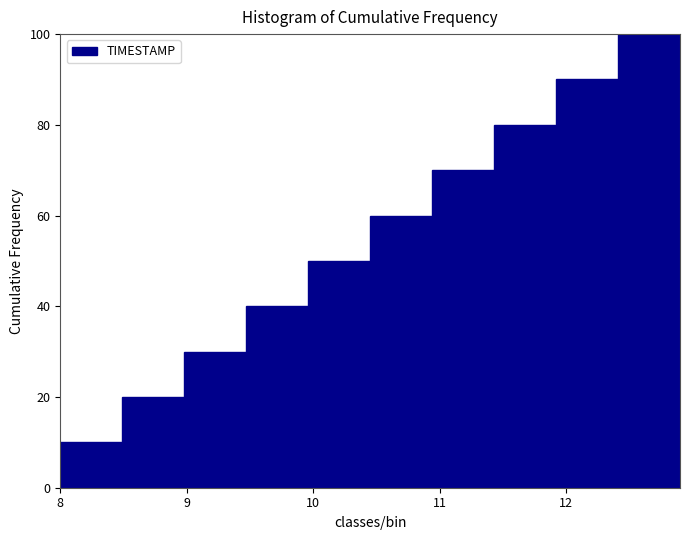

Which range on the x-axis has the tallest bar?

12.41 to 12.90